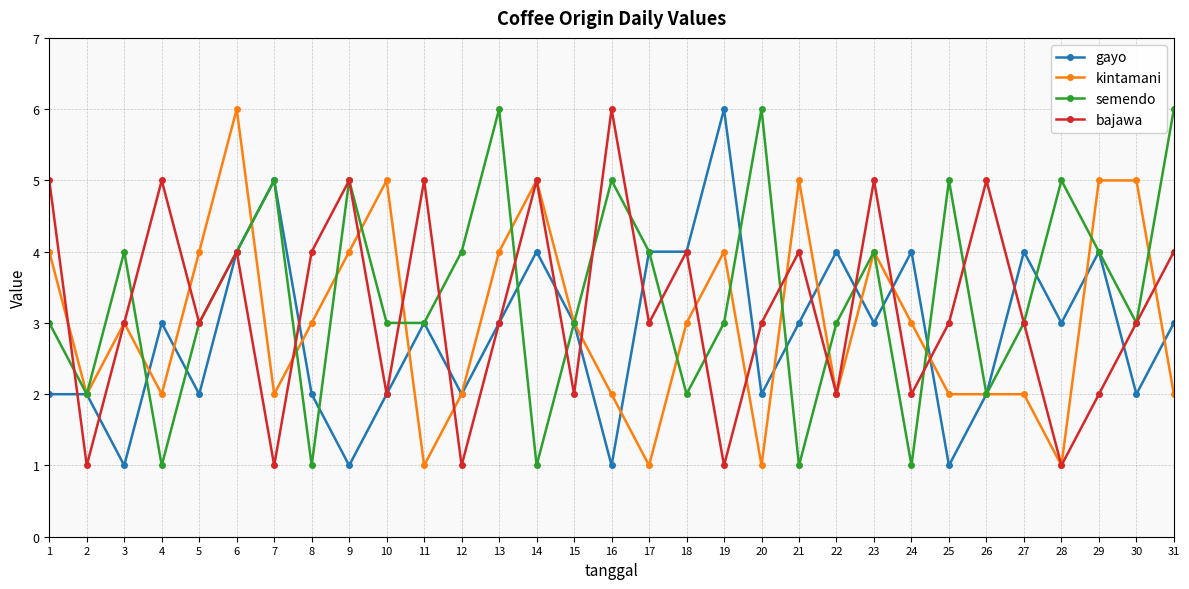

What is the value of the bajawa point at the 13th from the left?

3